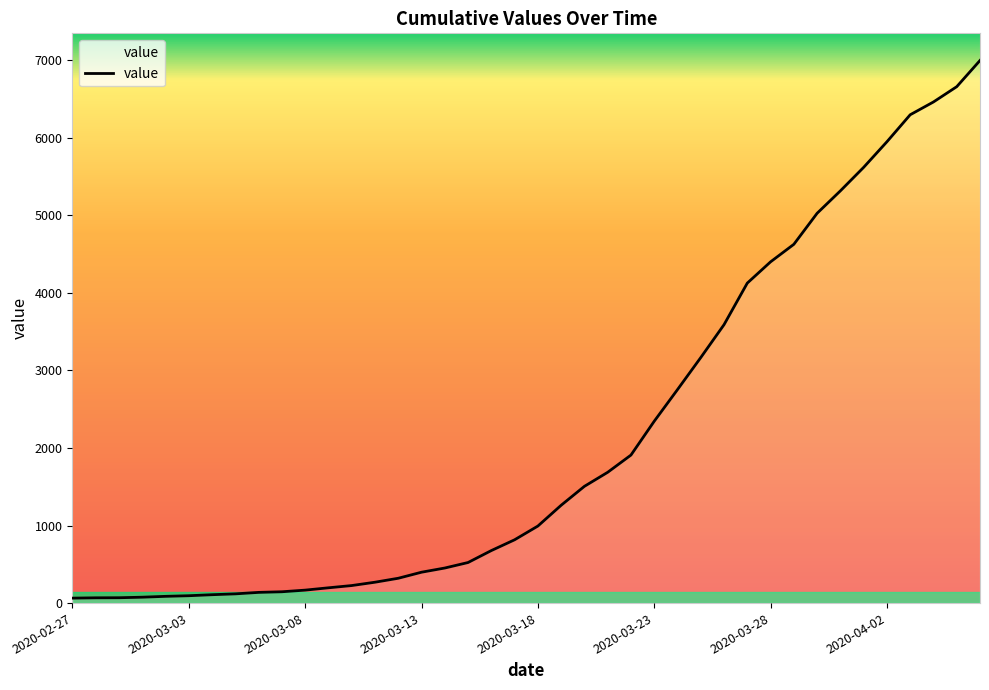

What is the difference between the maximum and minimum values?

6931